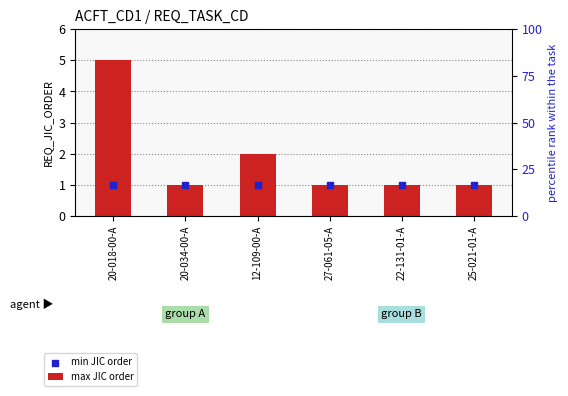

Which series has the largest Y range (max minus min)?

max JIC order